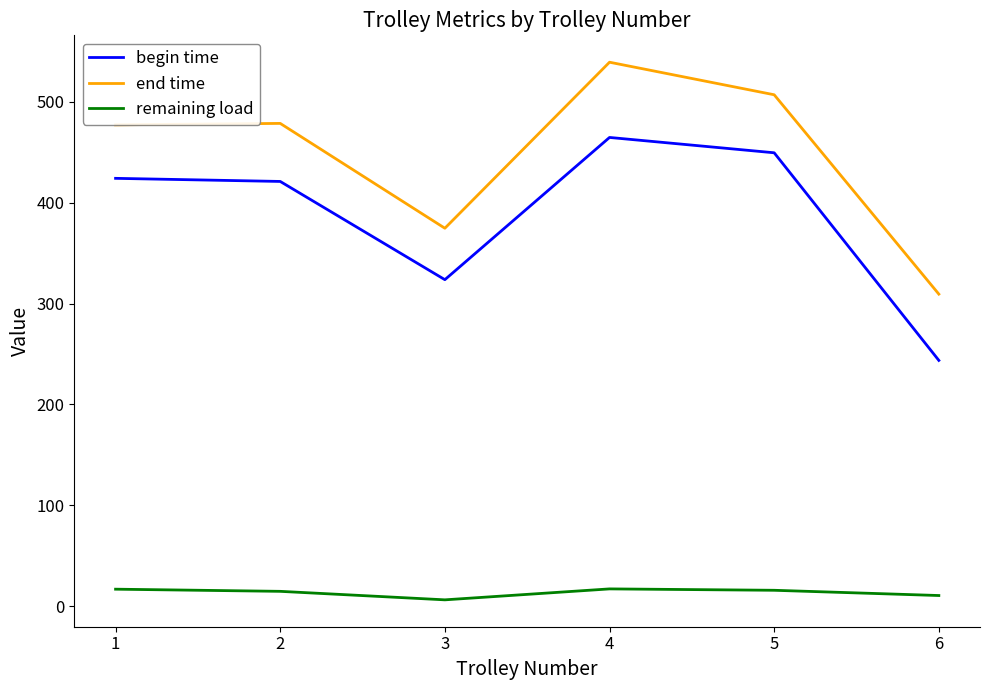

What is the difference between the remaining load values at 3 and 2?

8.4